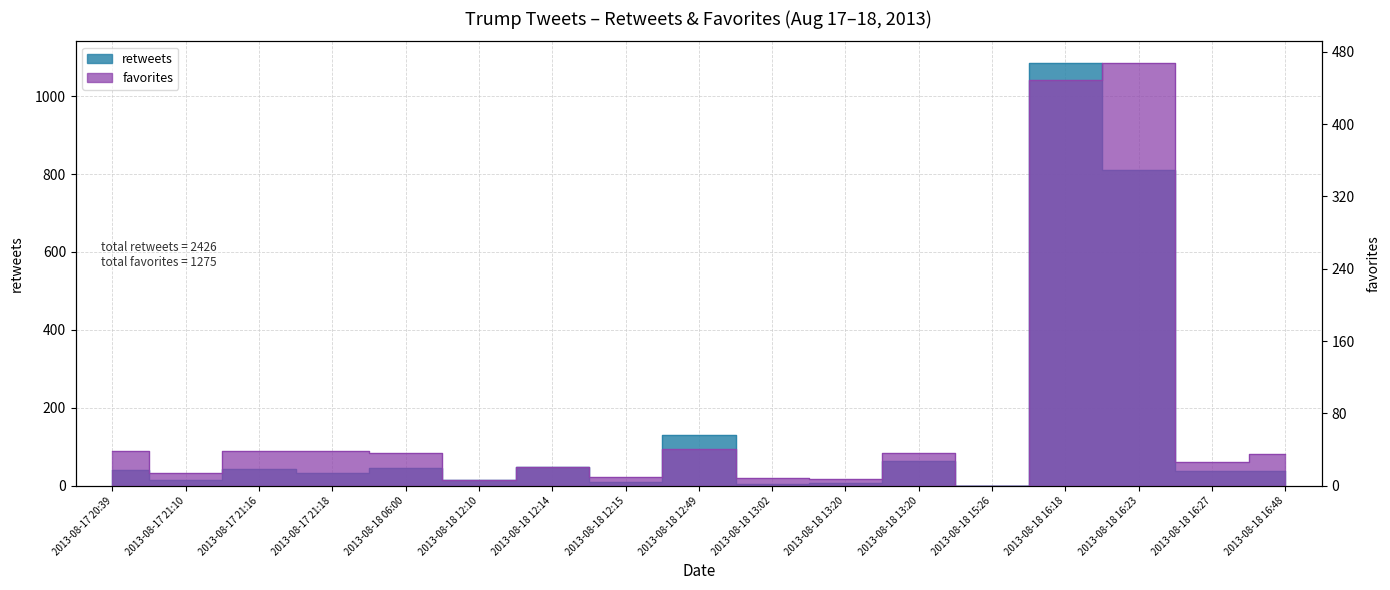

Rank the series by their average value, from lowest to highest.

favorites, retweets